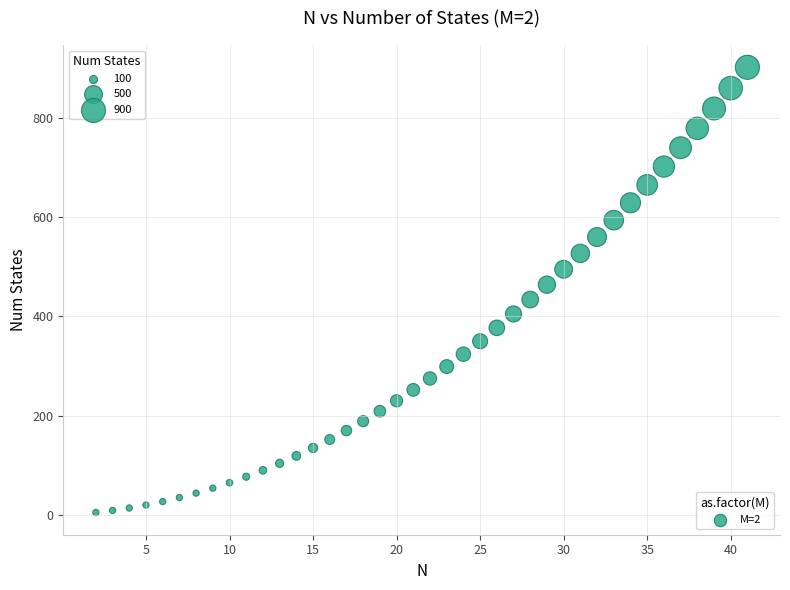

What is the range of X values (max minus min)?

39